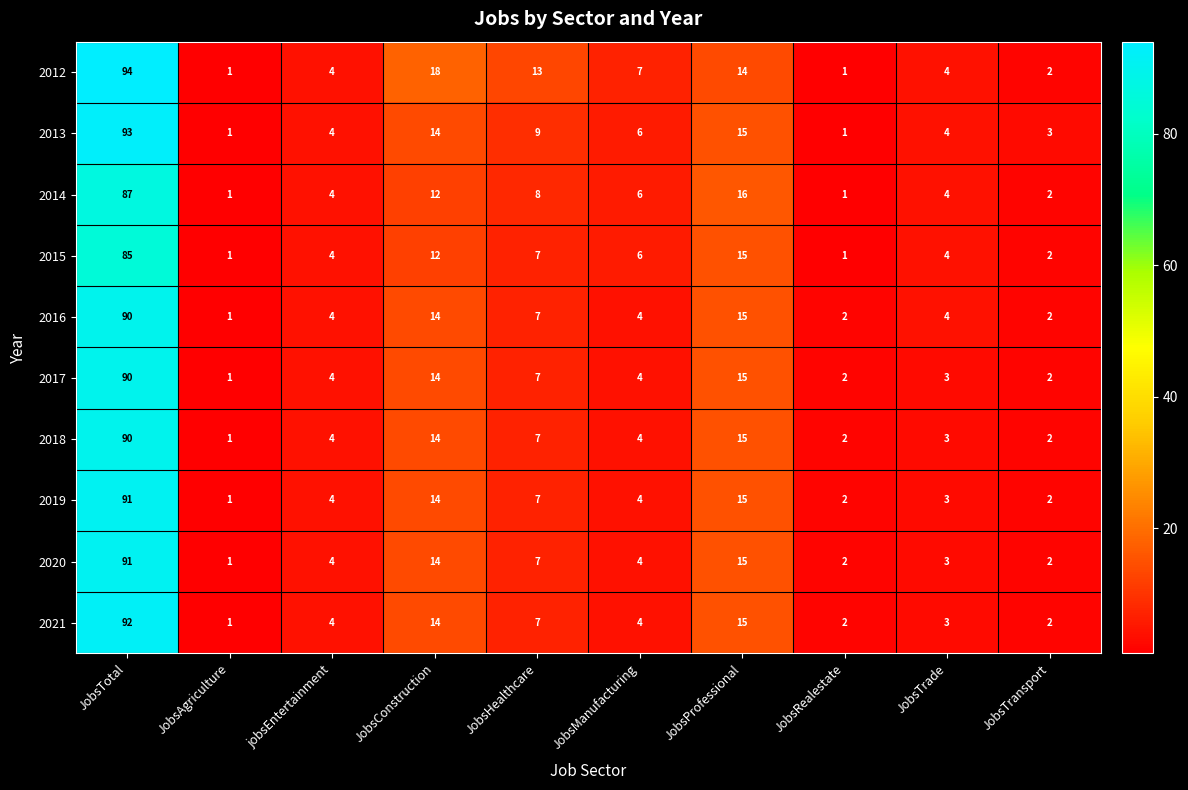

Count the number of data series in this chart.

10